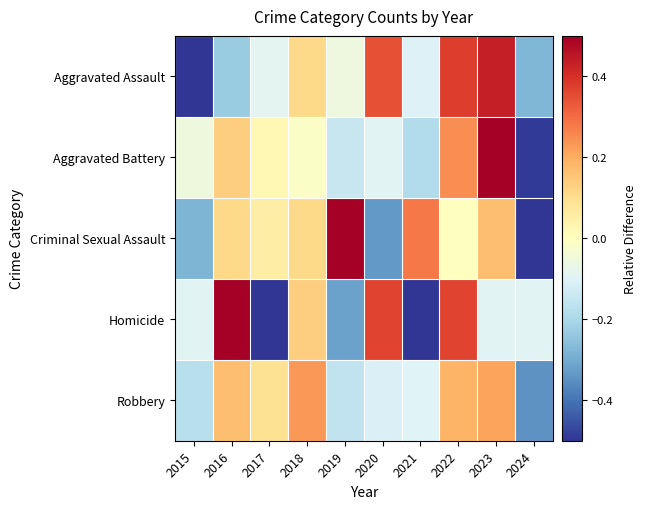

What is the minimum value shown in the chart?

-0.7